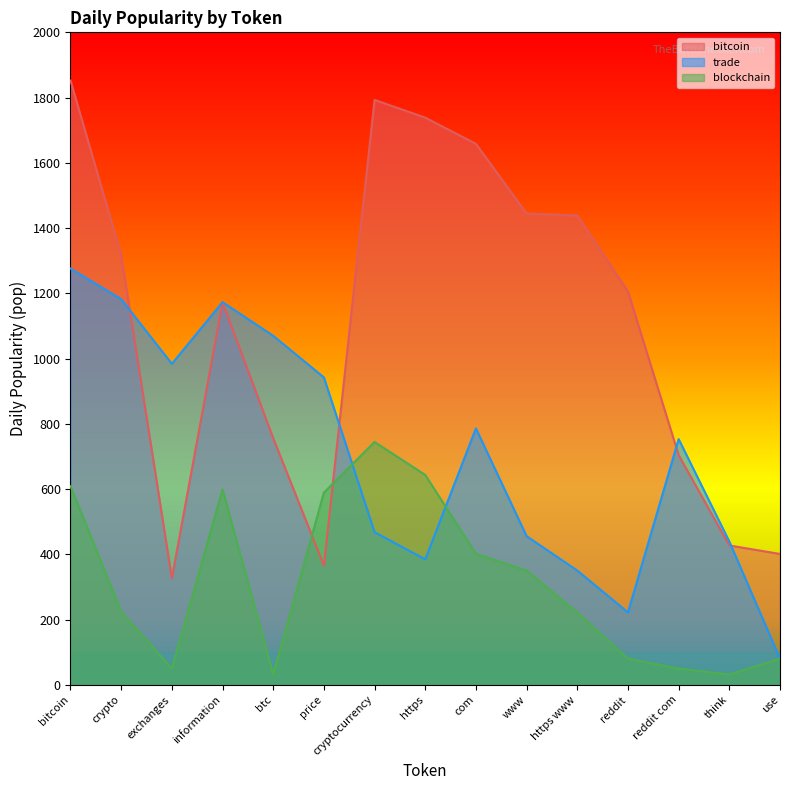

The blockchain series shows 224.0 at crypto. True or false?

True